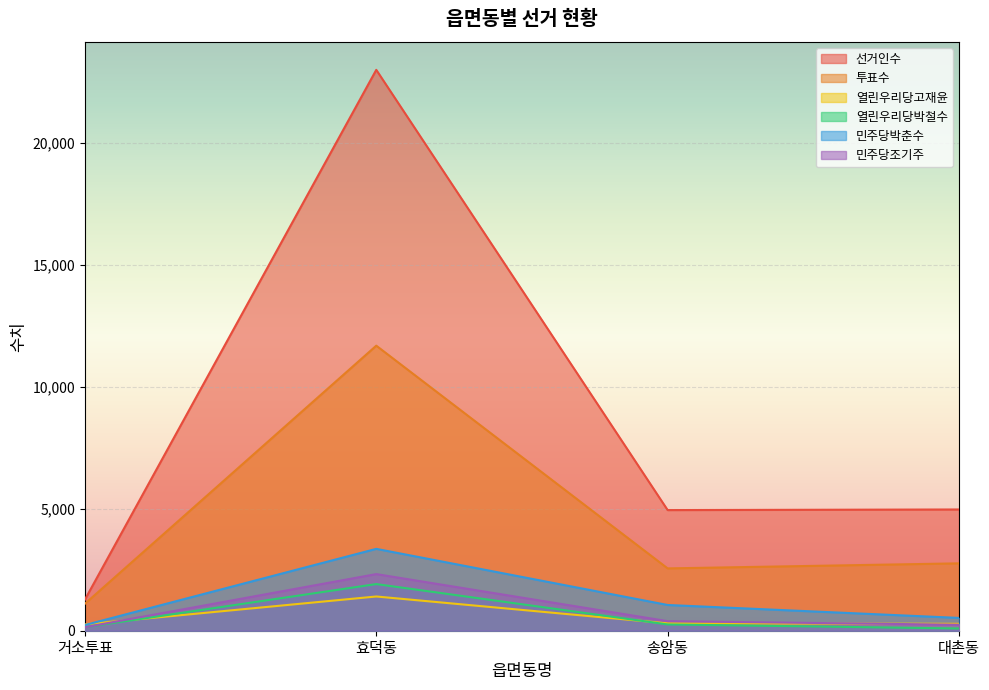

True or false: 민주당박춘수 and 민주당조기주 intersect in this chart.

False